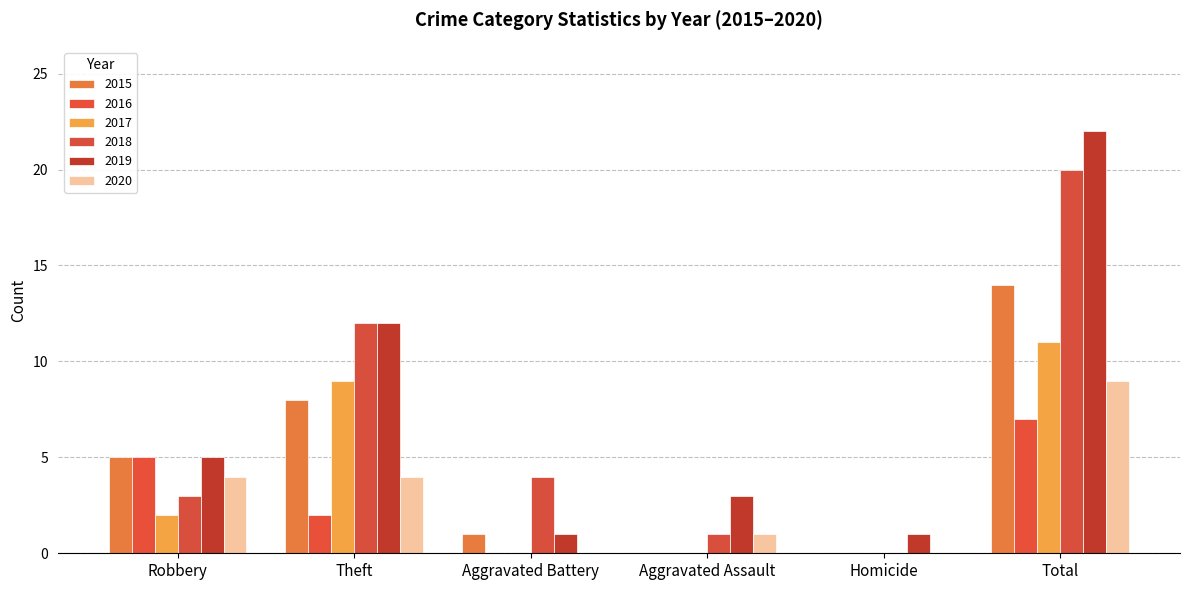

How many data points does each series have?

6